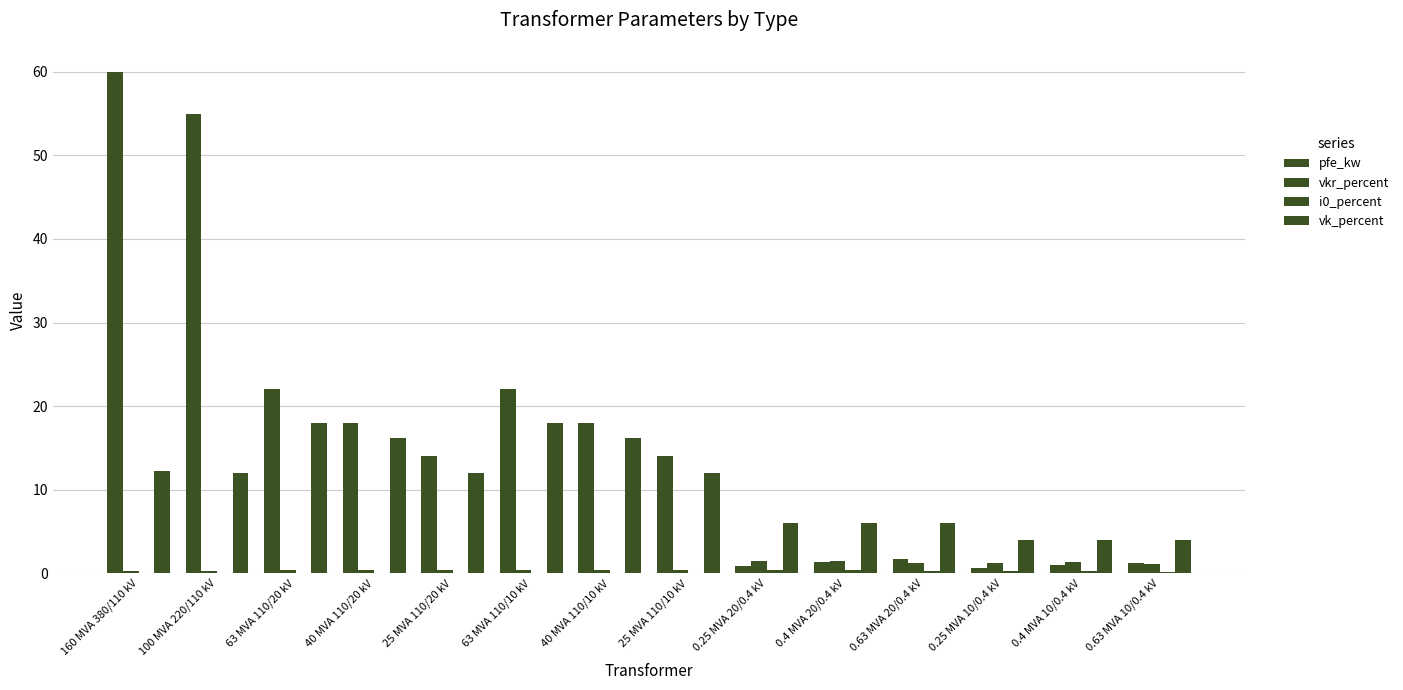

How many groups of bars are there?

14